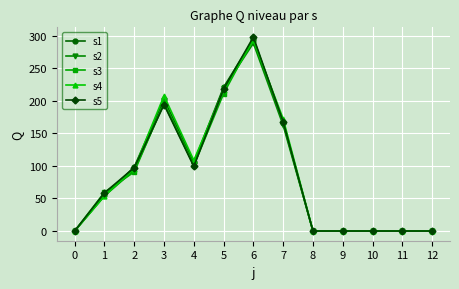

What is the difference between the s2 values at 1 and 2?

39.5